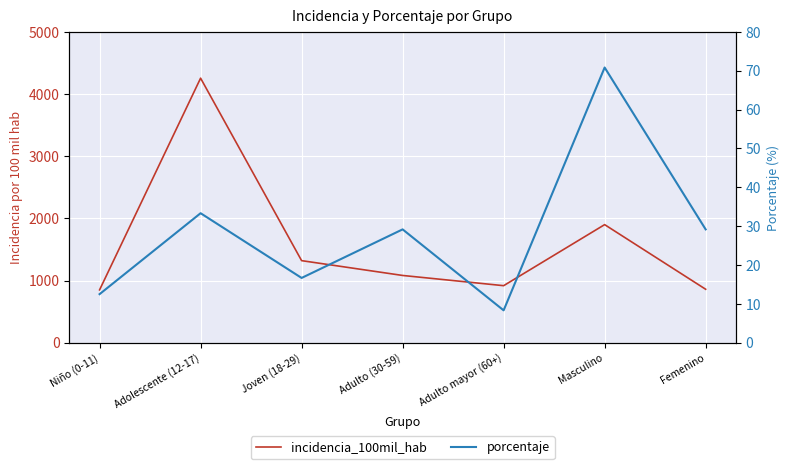

Rank the series by their average value, from highest to lowest.

incidencia_100mil_hab, porcentaje